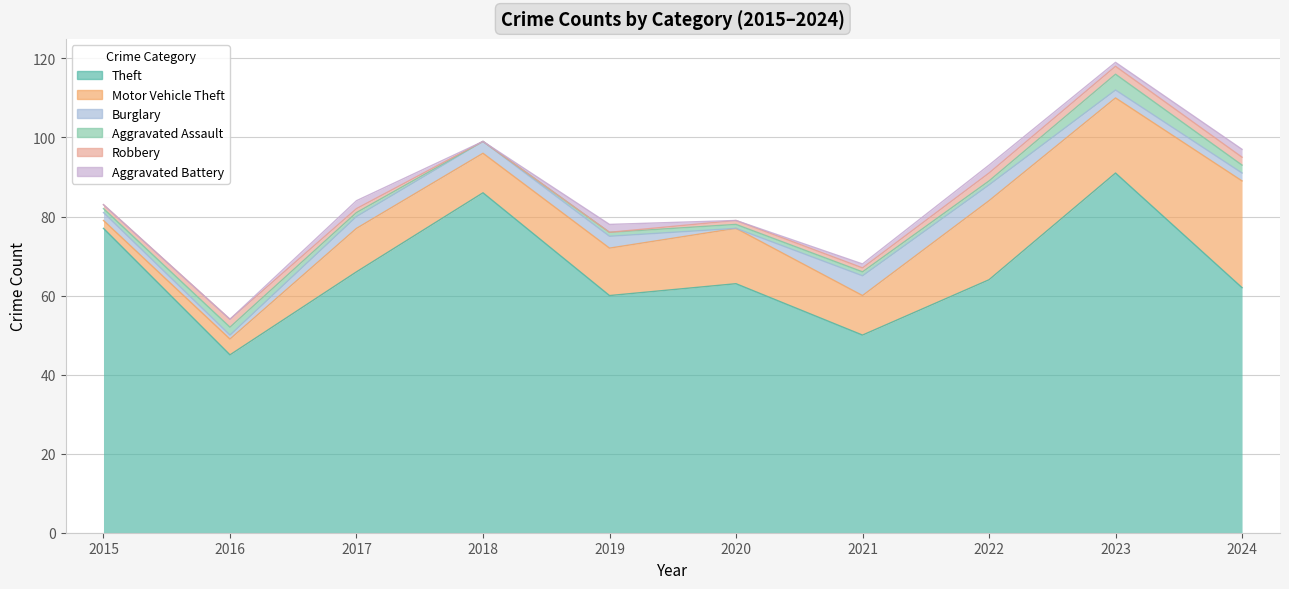

True or false: Theft and Burglary intersect in this chart.

False